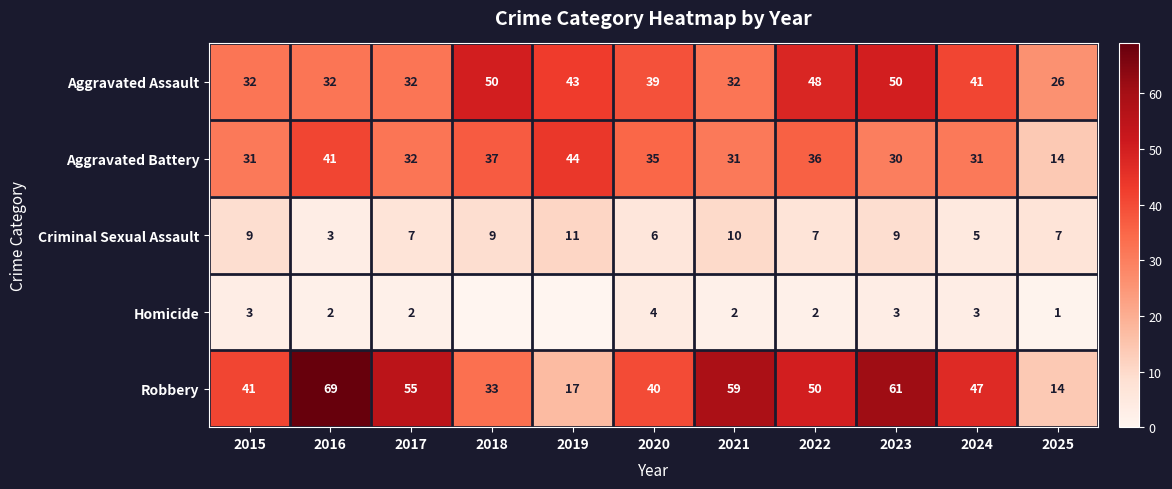

The Aggravated Assault series shows 24 at 2020. True or false?

False